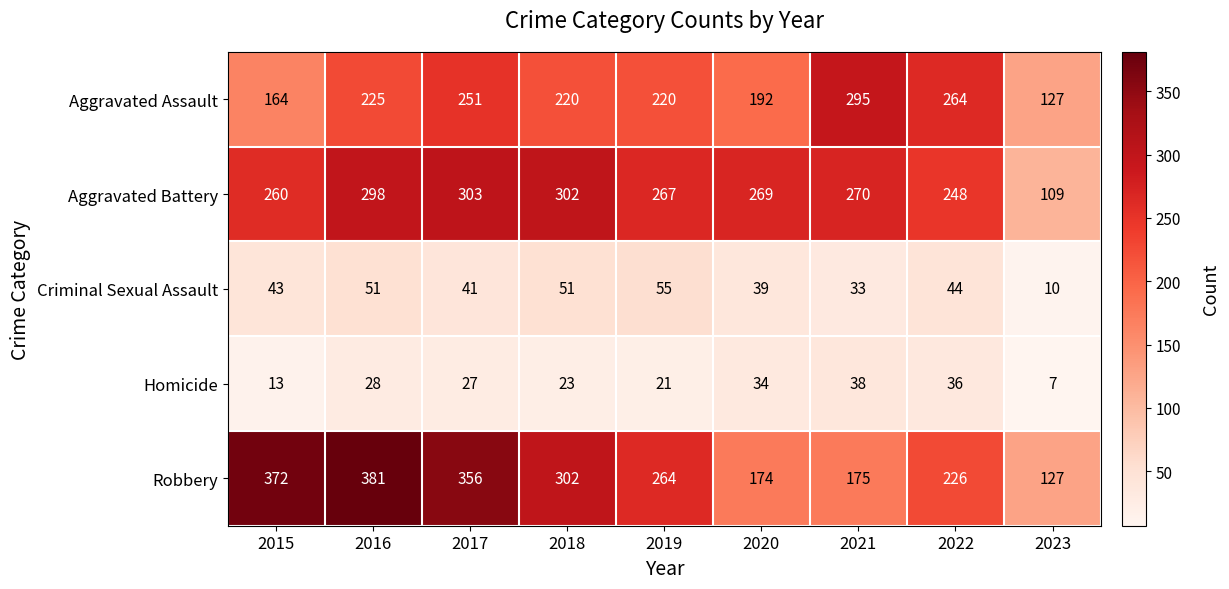

What is the sum of all Aggravated Assault values?

1958